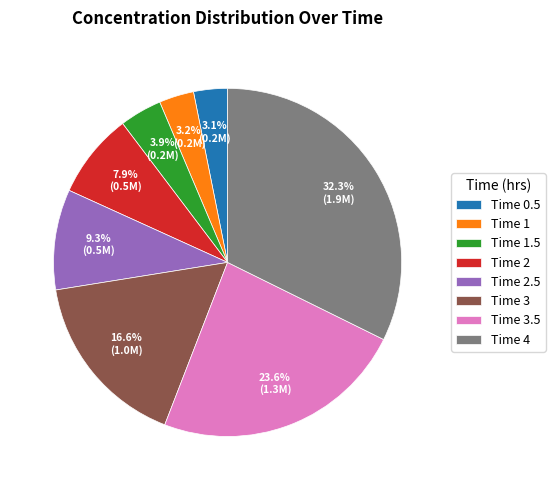

Between Time 3 and Time 0.5, which is larger?

Time 3